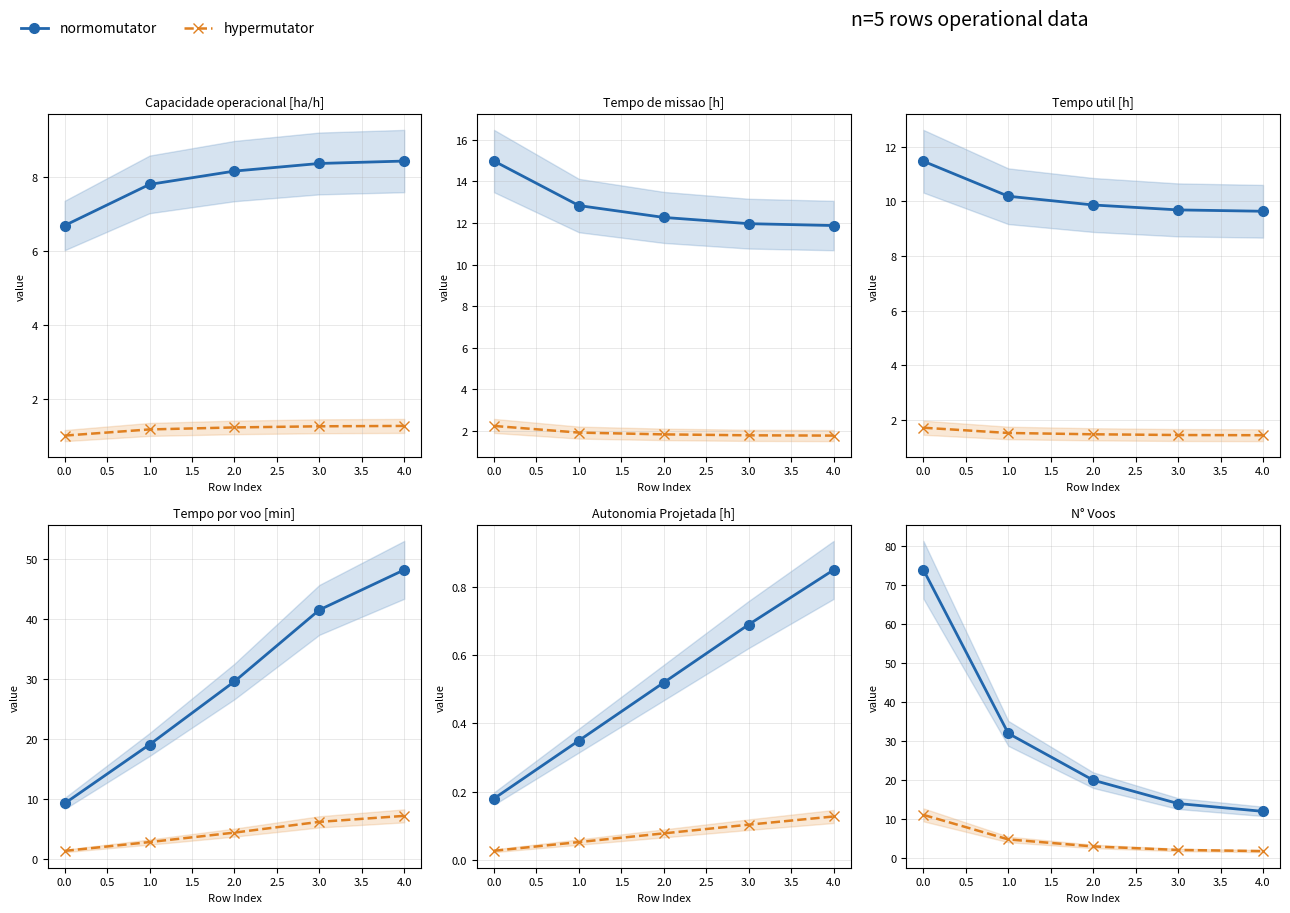

Rank the categories by Tempo de missao [h] value from highest to lowest.

0, 1, 2, 3, 4